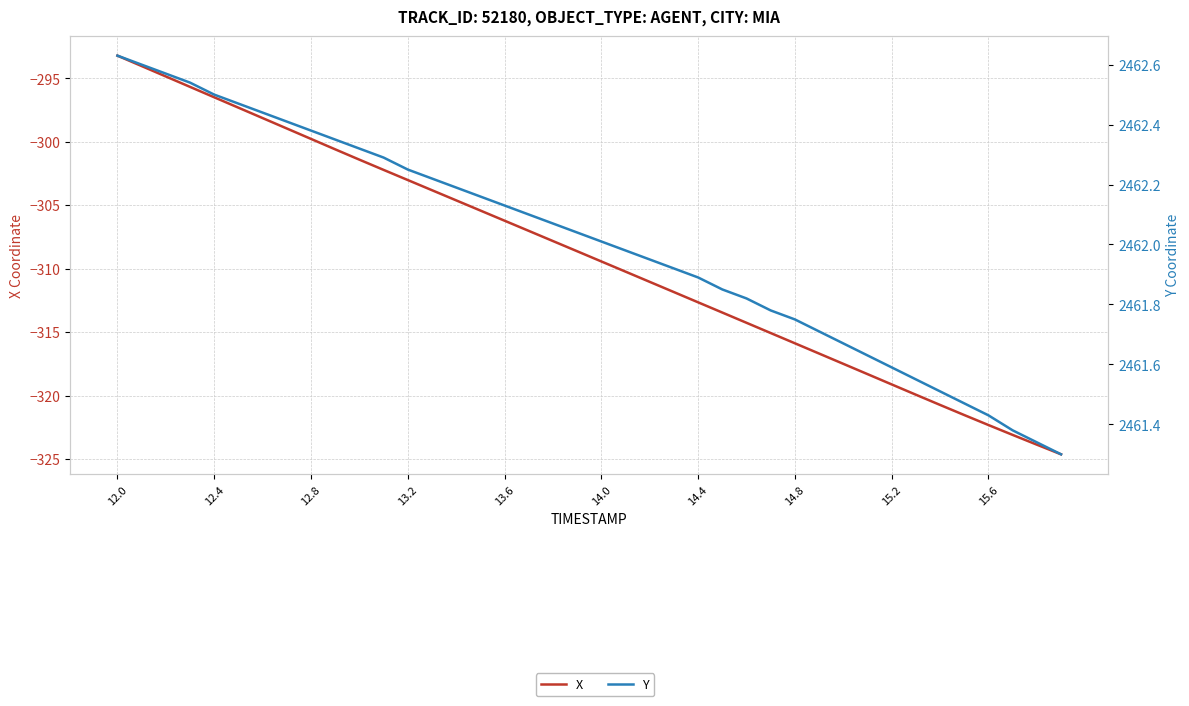

True or false: Y and X cross at least once.

False